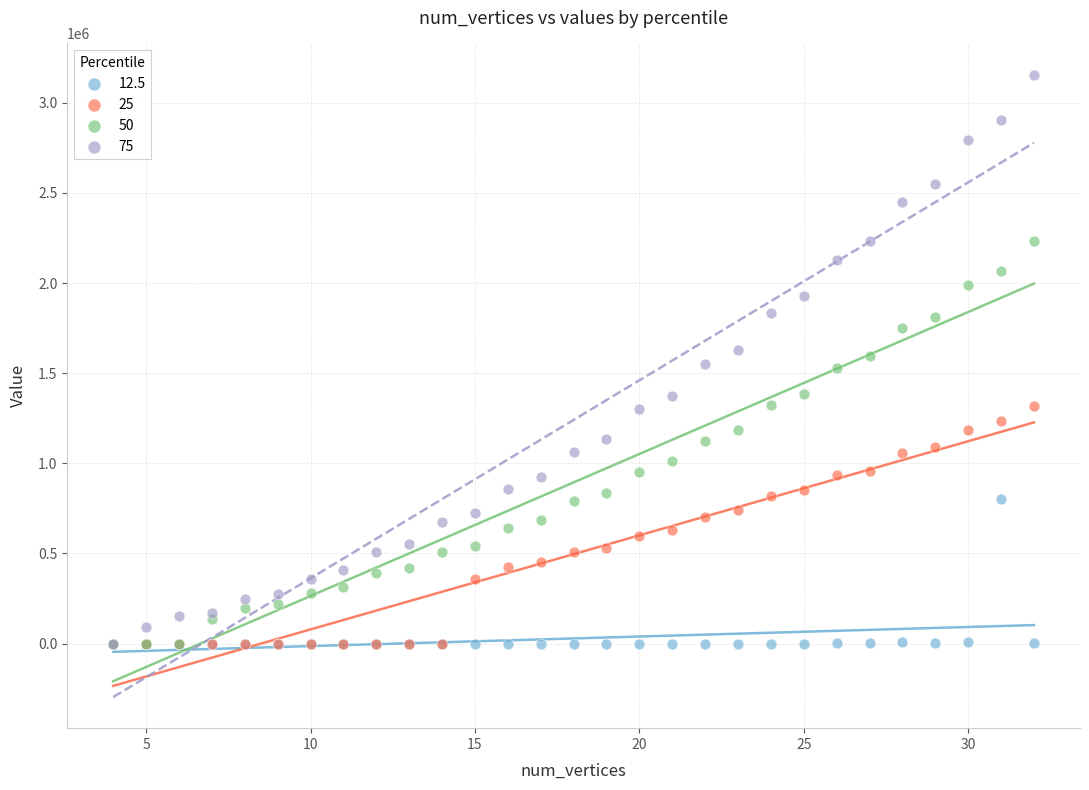

Which series has the largest Y range (max minus min)?

75